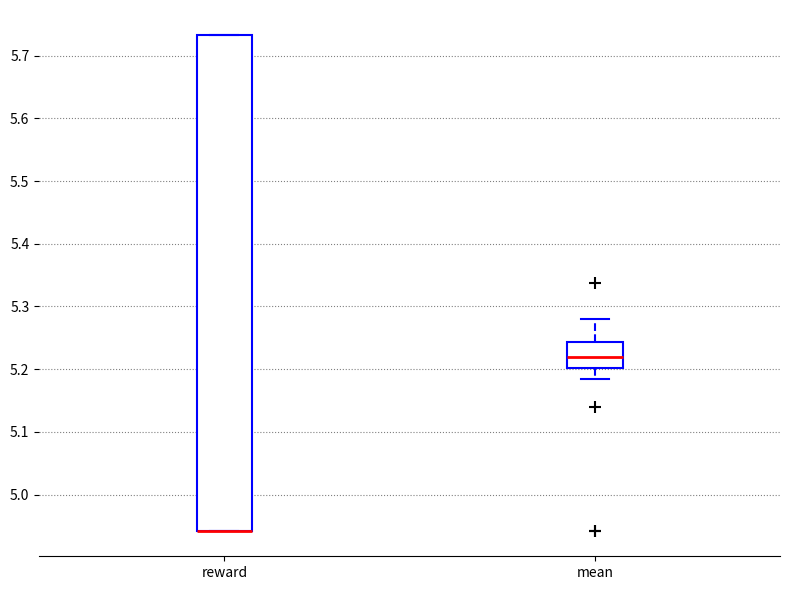

Reading left to right, transcribe this box plot: for each box, give where its median line is, the range the box spans, and where its two whiskers end, as read against the y-axis. The values are not printed on the chart, so give them approximately, as read against the axis.

reward: median 4.94 (drawn on the box's lower edge), box 4.94 to 5.73, whiskers 4.94 to 5.73
mean: median 5.22, box 5.20 to 5.24, whiskers 5.18 to 5.28